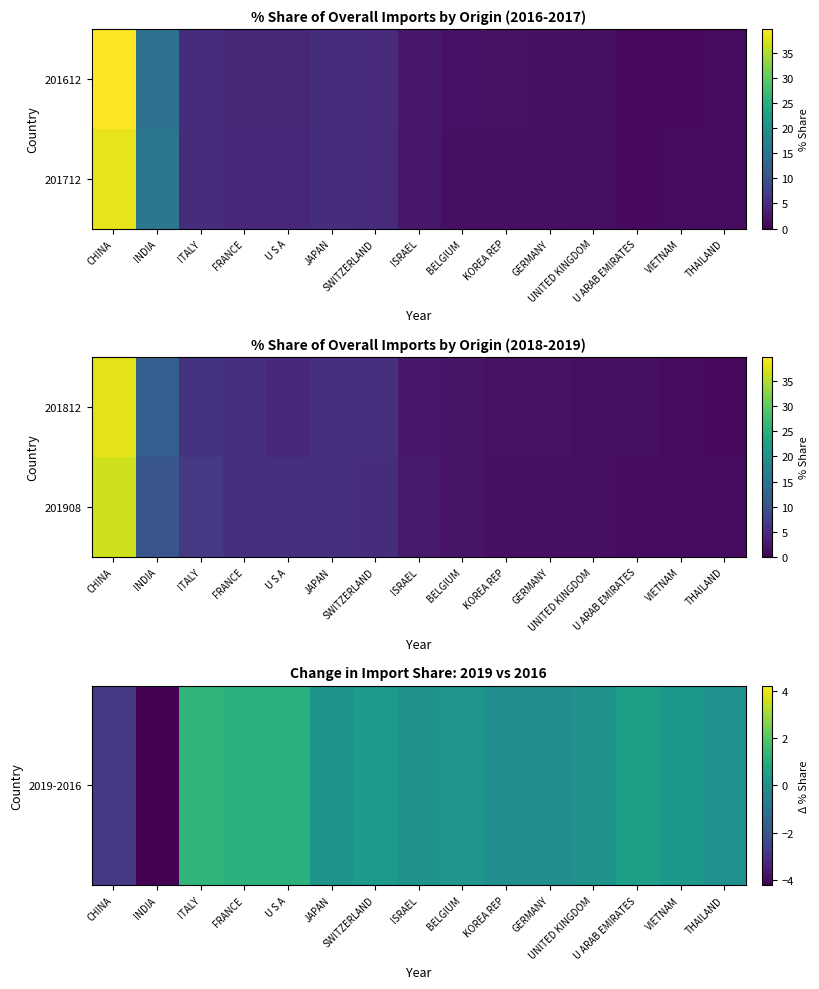

Which series changed the most between U S A and GERMANY?

201908